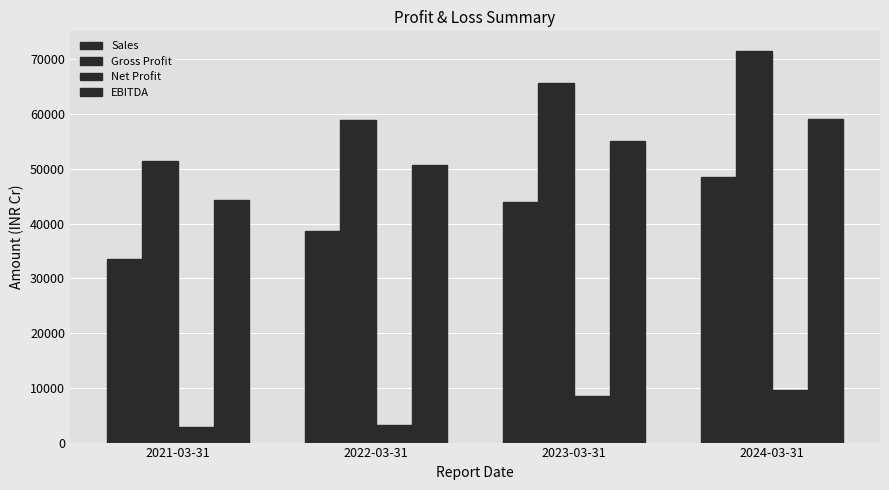

How many categories are shown in the chart?

4